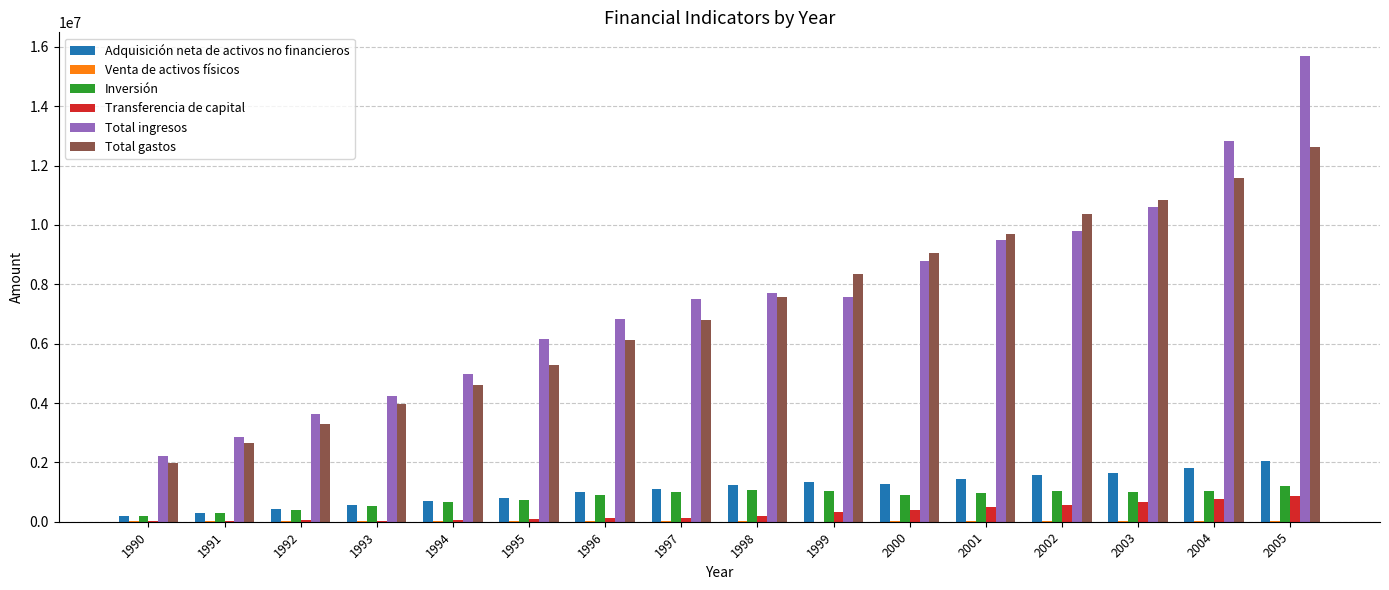

How many groups of bars are there?

16